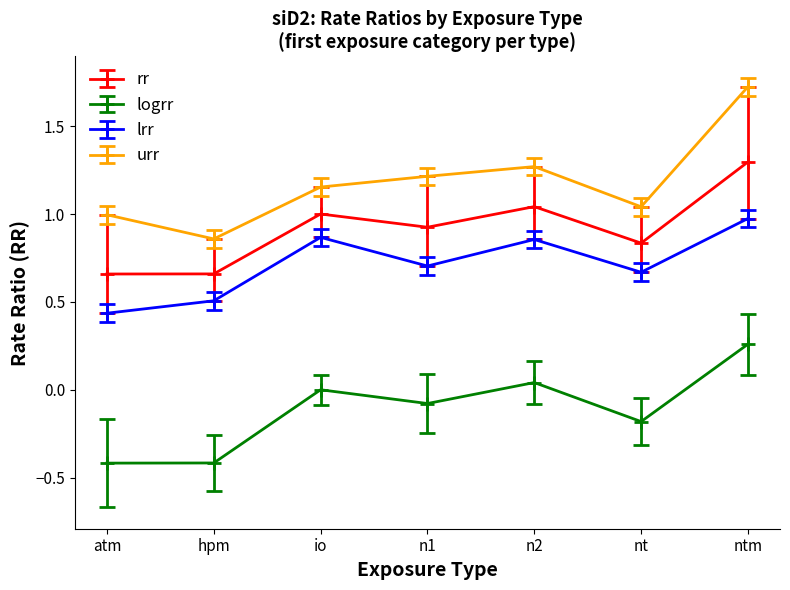

True or false: urr and rr cross at least once.

False